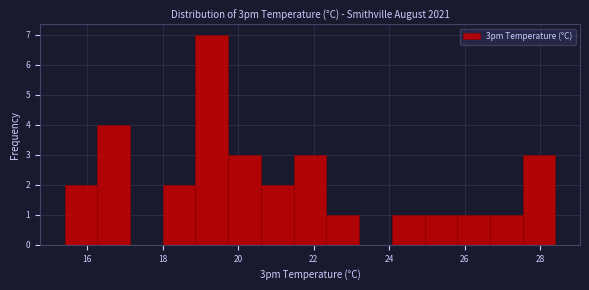

Reading left to right, transcribe this chart: for each bar, give the range it covers on the x-axis and its height. Neither the bar edges nor the heights are printed on the chart, so give them approximately, as read against the axes.

15.4 to 16.2: 2
16.2 to 17.2: 4
17.2 to 18.0: 0
18.0 to 18.8: 2
18.8 to 19.8: 7
19.8 to 20.6: 3
20.6 to 21.4: 2
21.4 to 22.4: 3
22.4 to 23.2: 1
23.2 to 24.0: 0
24.0 to 25.0: 1
25.0 to 25.8: 1
25.8 to 26.6: 1
26.6 to 27.6: 1
27.6 to 28.4: 3